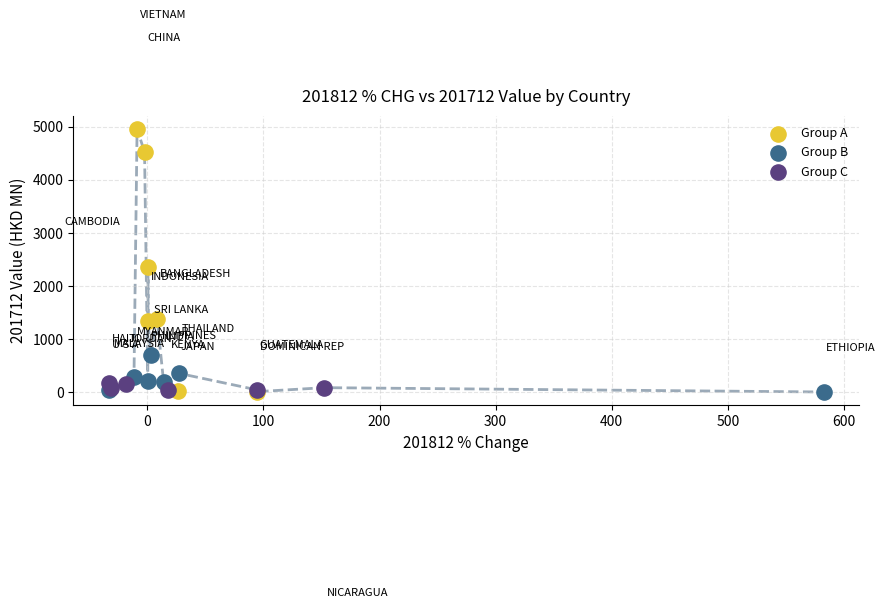

Which series contains the highest Y value?

Group A